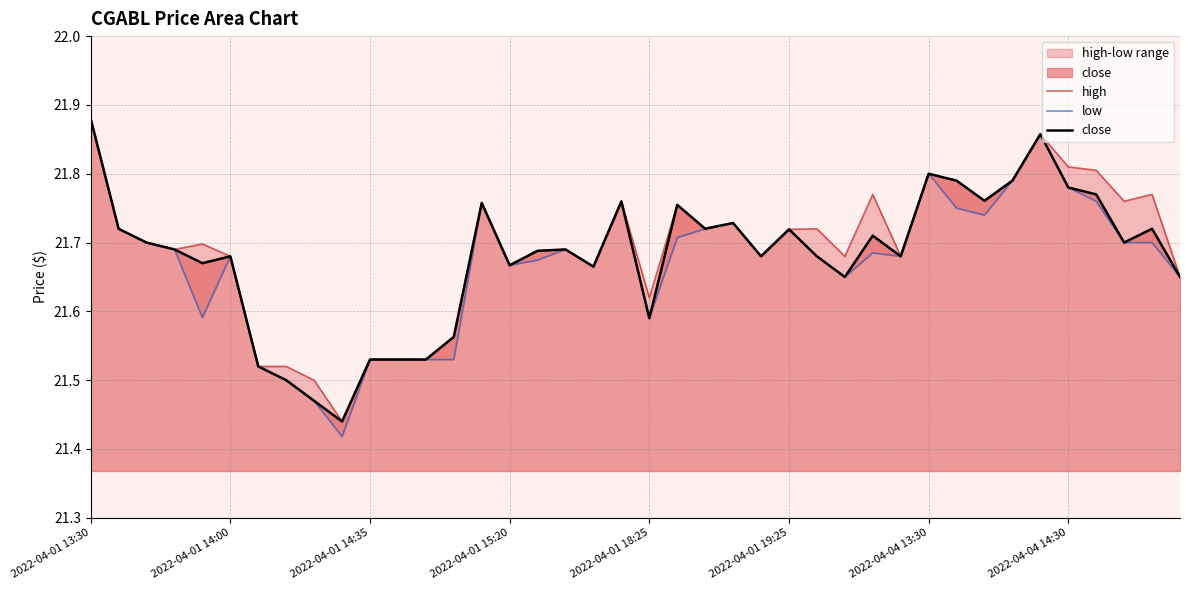

True or false: low and high intersect in this chart.

False